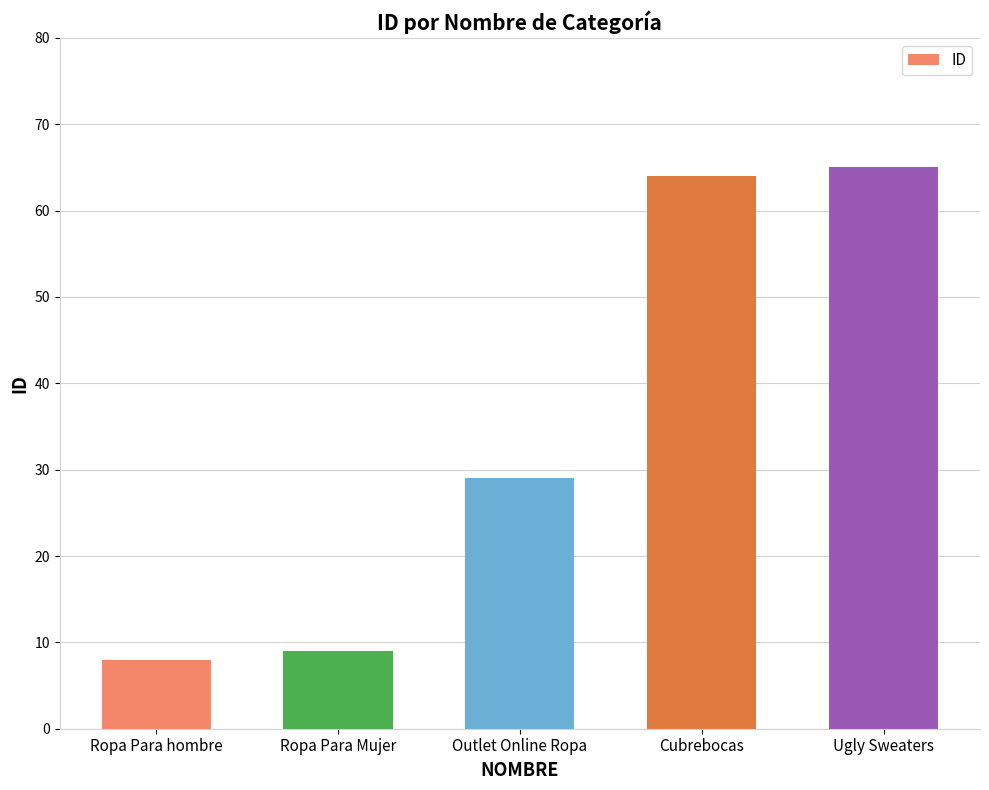

What is the ratio of the value at Ropa Para hombre to the value at Ropa Para Mujer?

0.9